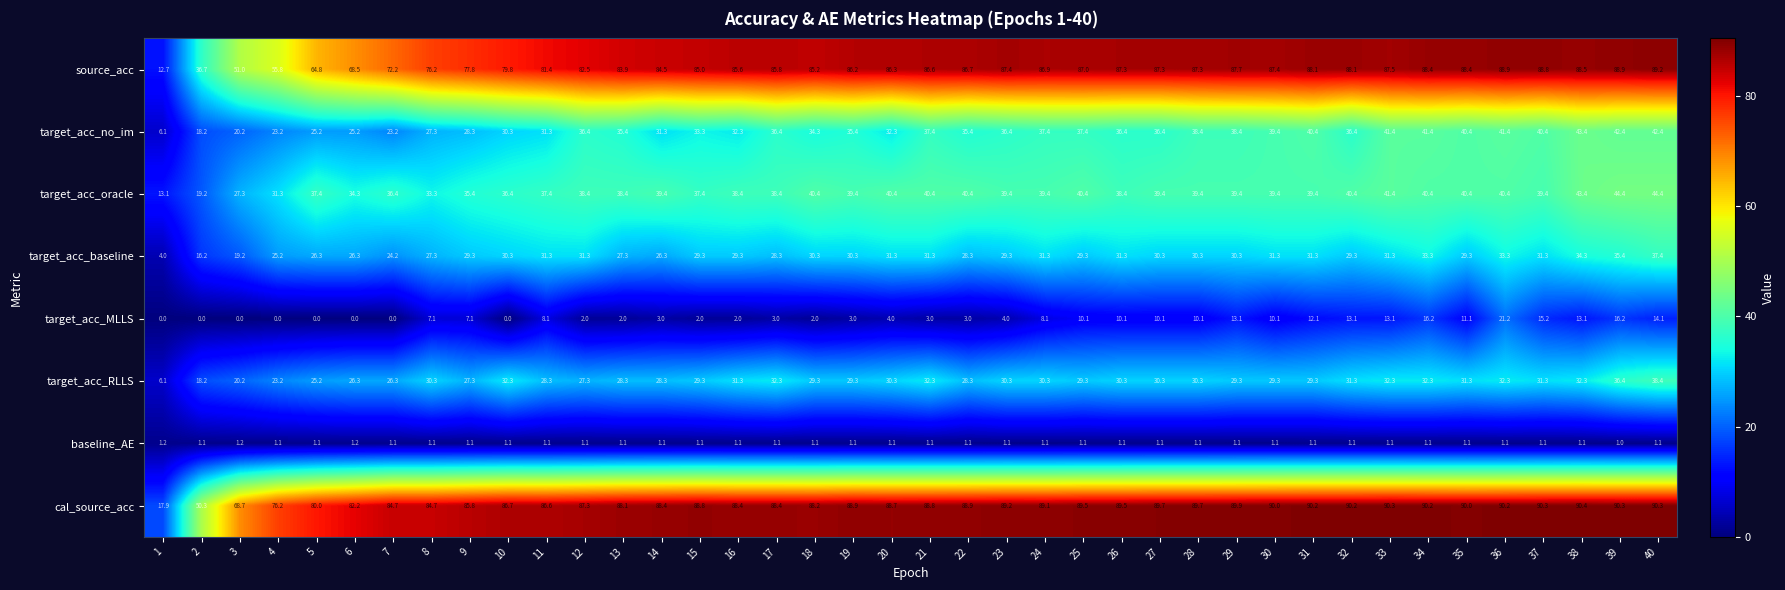

Rank the series by their maximum value, from lowest to highest.

baseline_AE, target_acc_MLLS, target_acc_baseline, target_acc_RLLS, target_acc_no_im, target_acc_oracle, source_acc, cal_source_acc